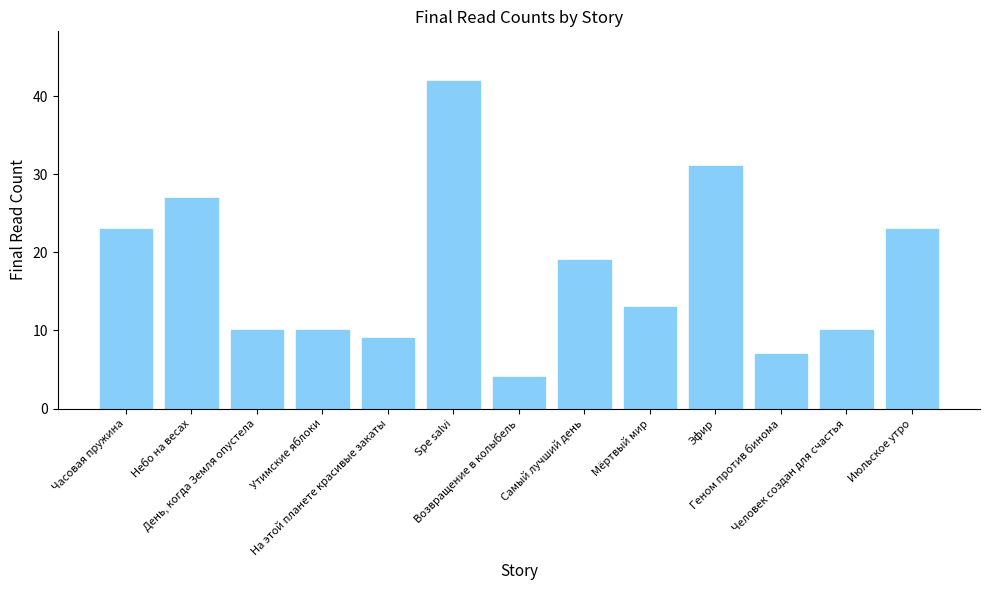

At which label does the data first exceed 13?

Часовая пружина